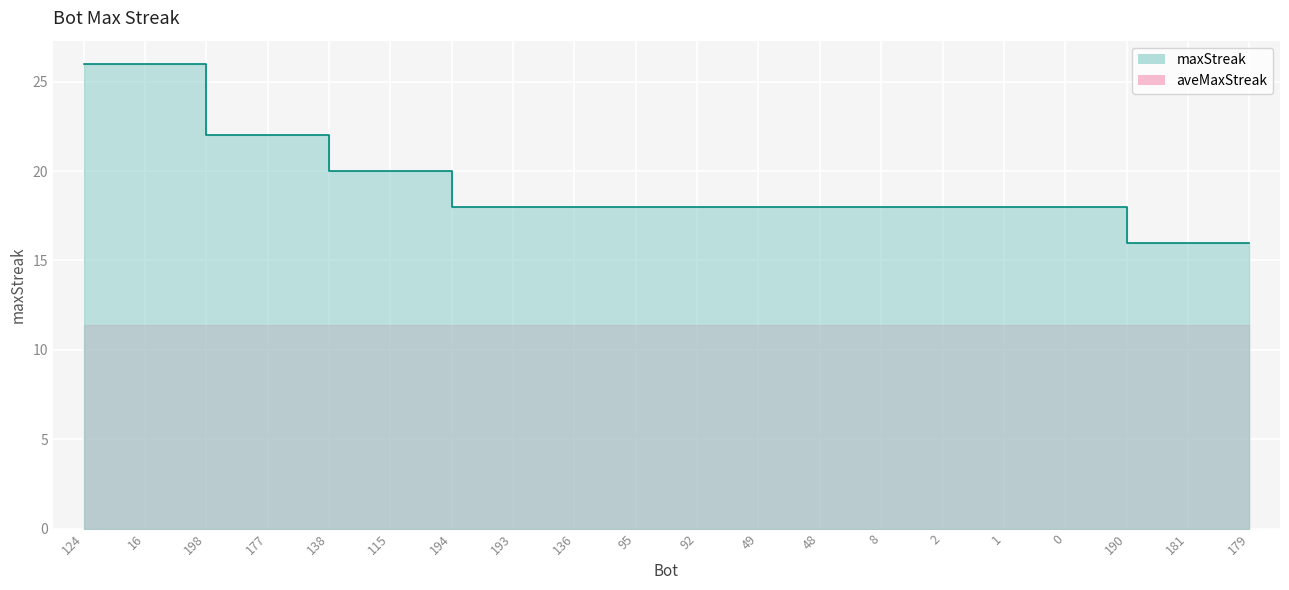

Is it true that the value at 179 is 16?

True